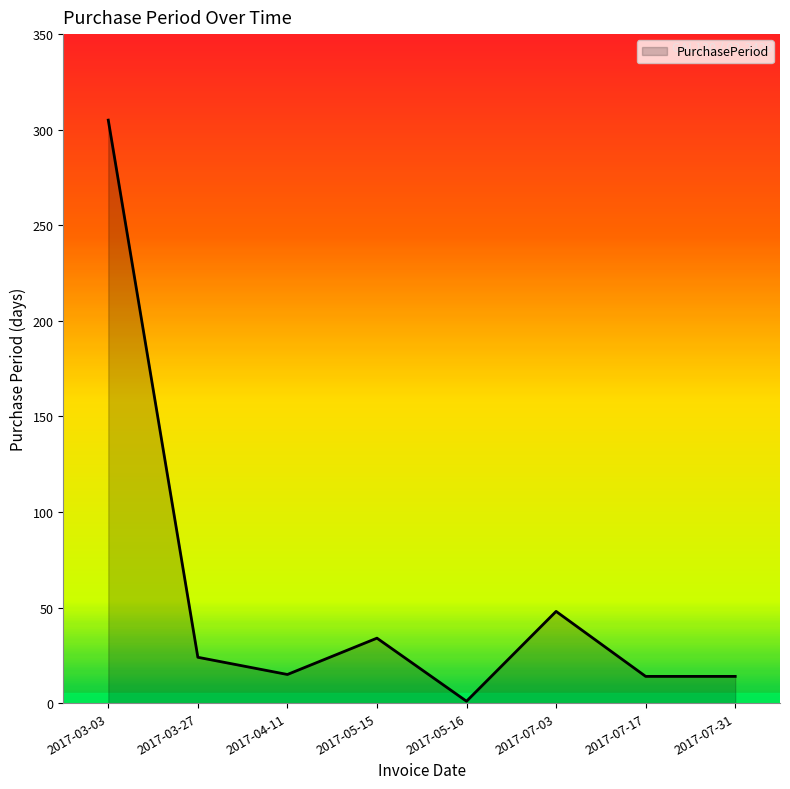

What is the average value?

57